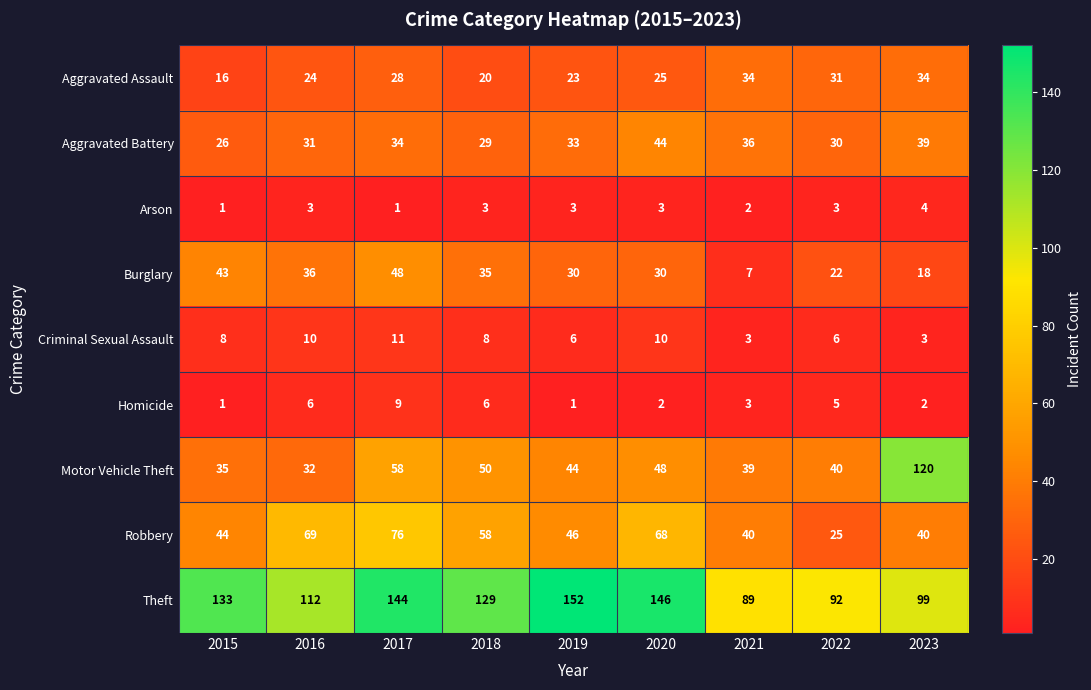

Read the Theft value at 2020.

146